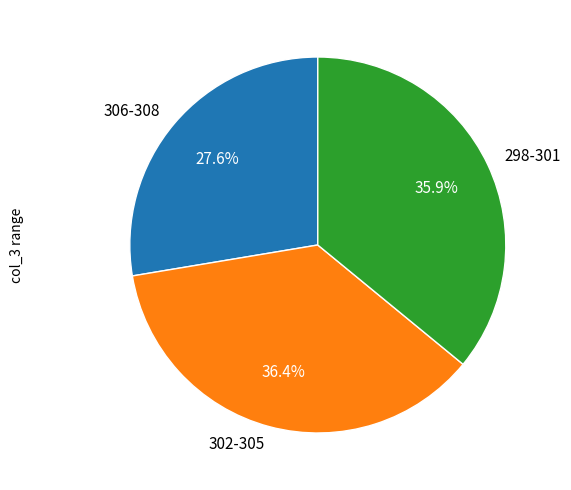

Is there a majority slice in this chart?

No